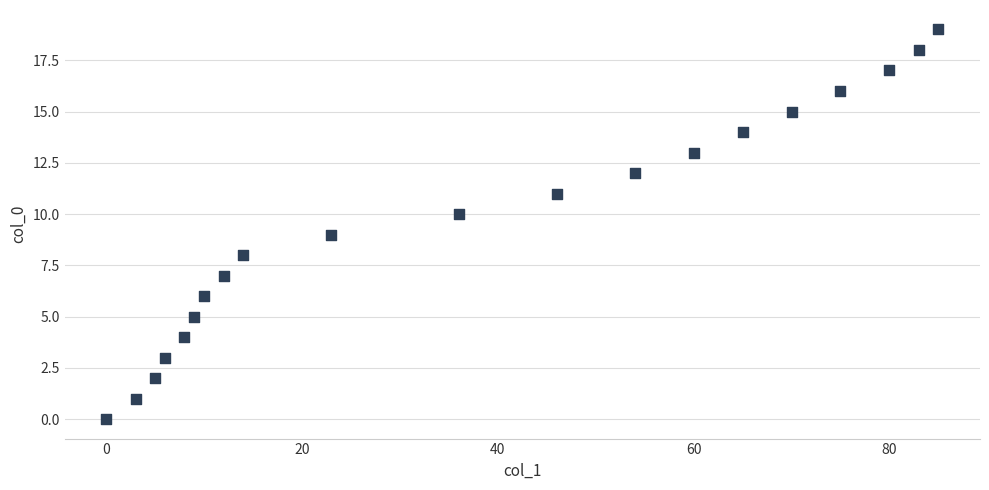

What is the range of X values (max minus min)?

85